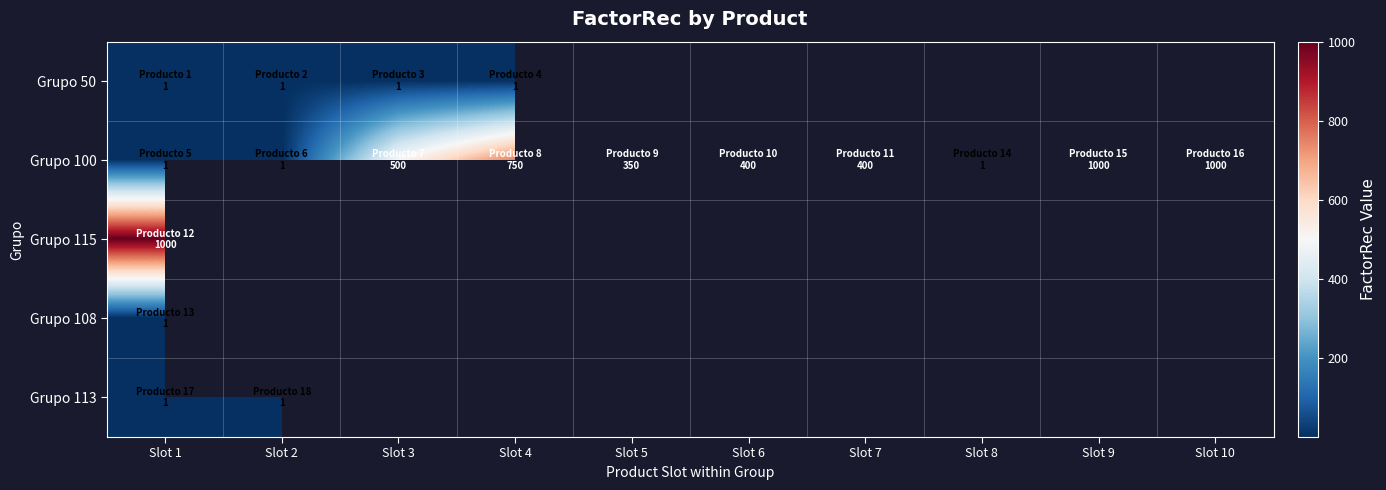

Is the value of Grupo 50 at Slot 2 greater than the value of Grupo 113 at Slot 10?

No